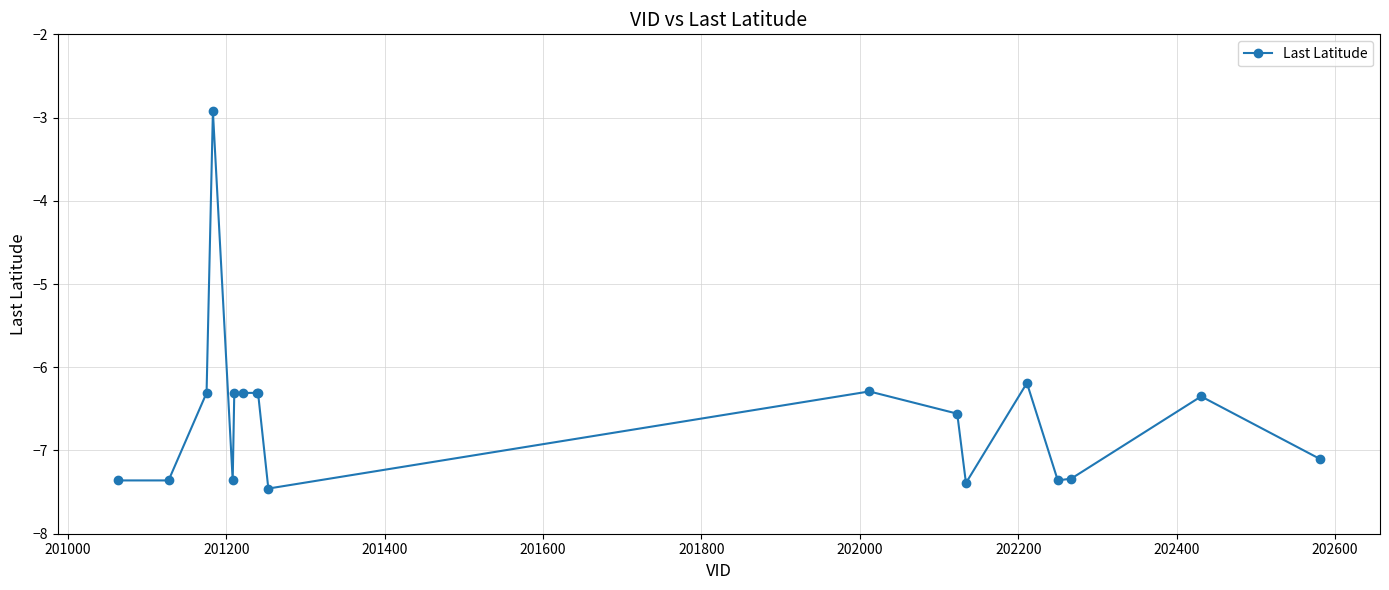

What is the difference between the maximum and minimum values?

4.5